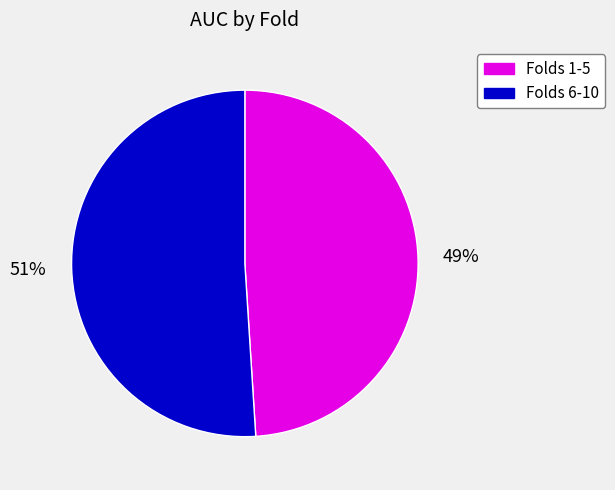

To the nearest percent, what is the difference between the largest and smallest slice percentages?

2%